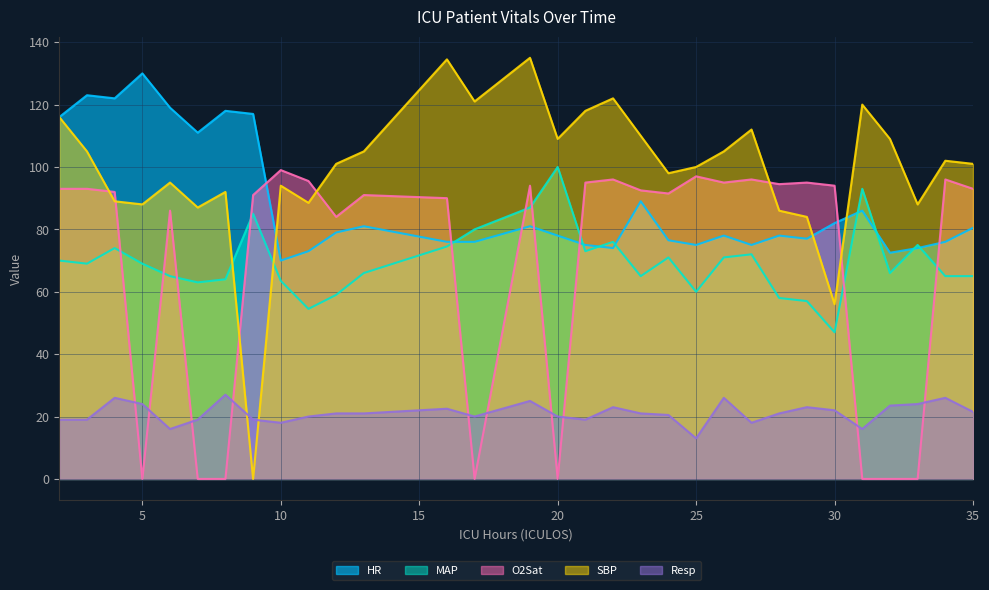

How many values in the SBP series are below 101?

14